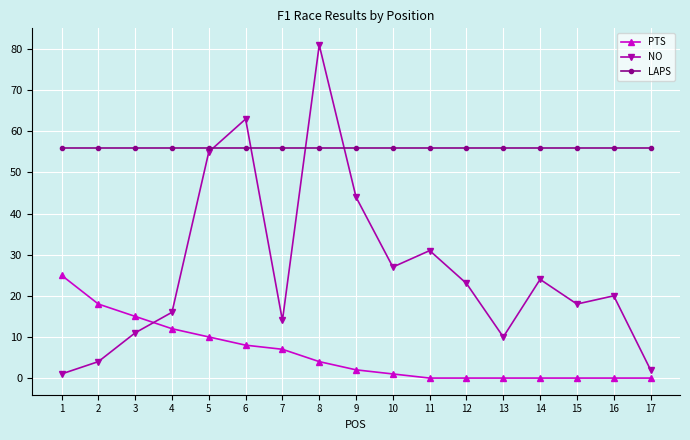

Where is NO nearest to the value 41?

9